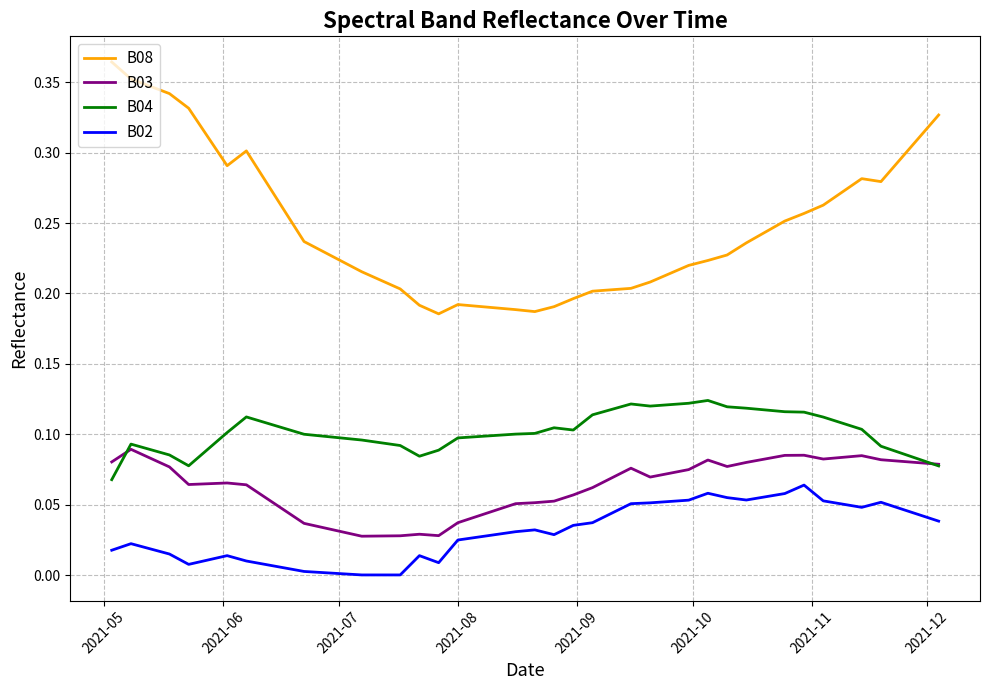

True or false: B03 and B02 cross at least once.

False